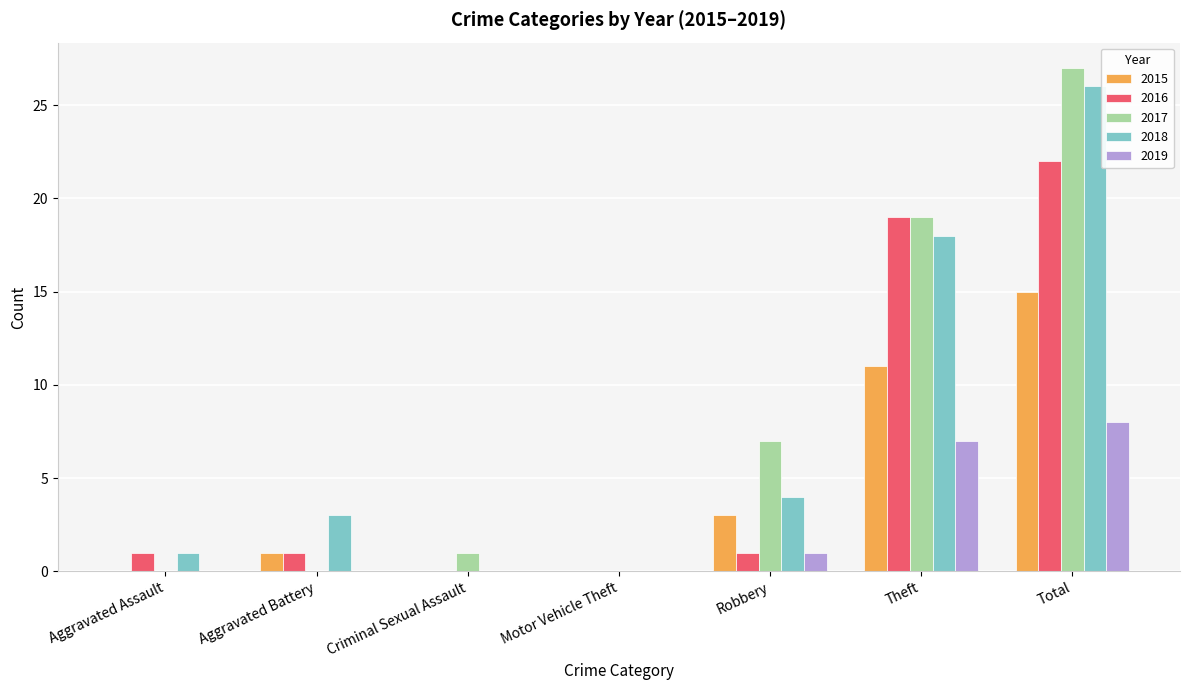

Is the value of 2017 at Robbery greater than the value of 2016 at Aggravated Assault?

Yes